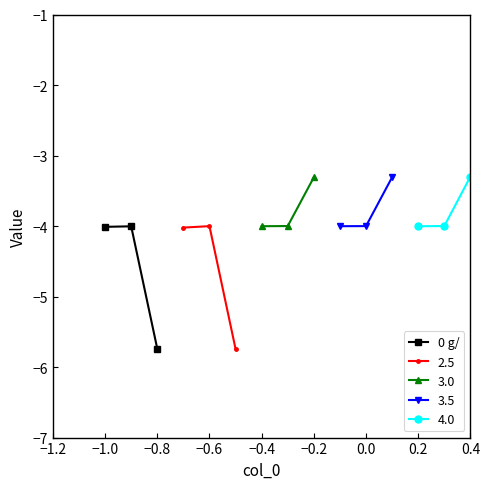

What is the label of the 1st point from the right?

−0.8